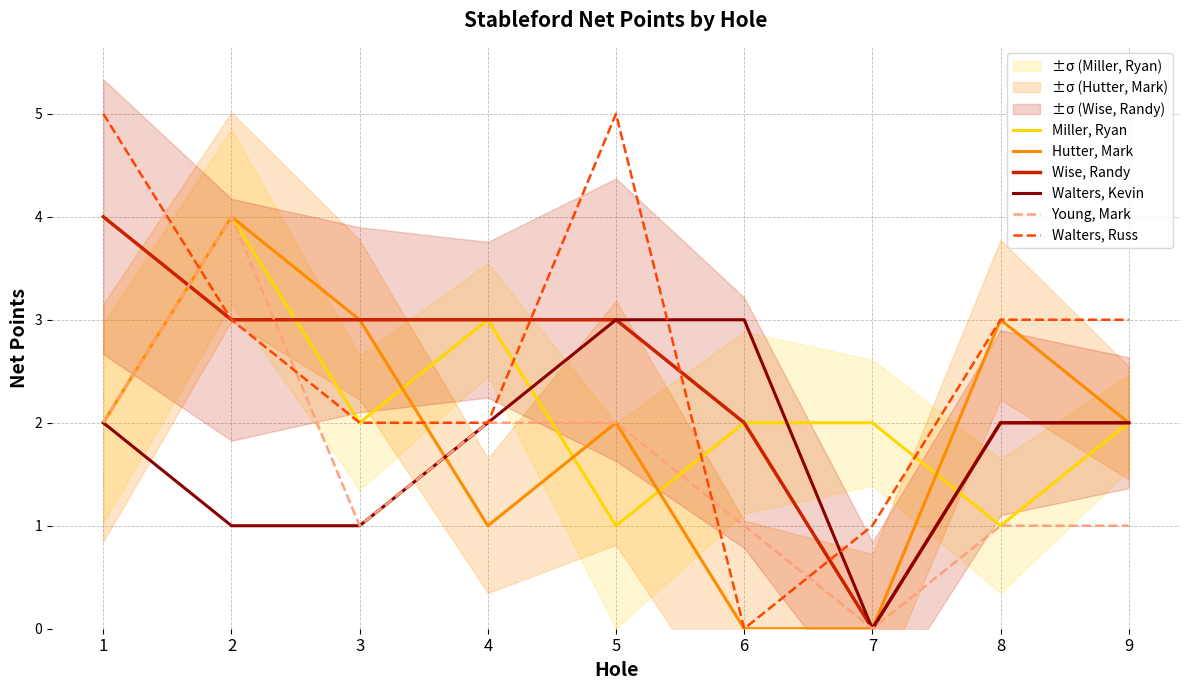

Between 8 and 5, which is larger?

8